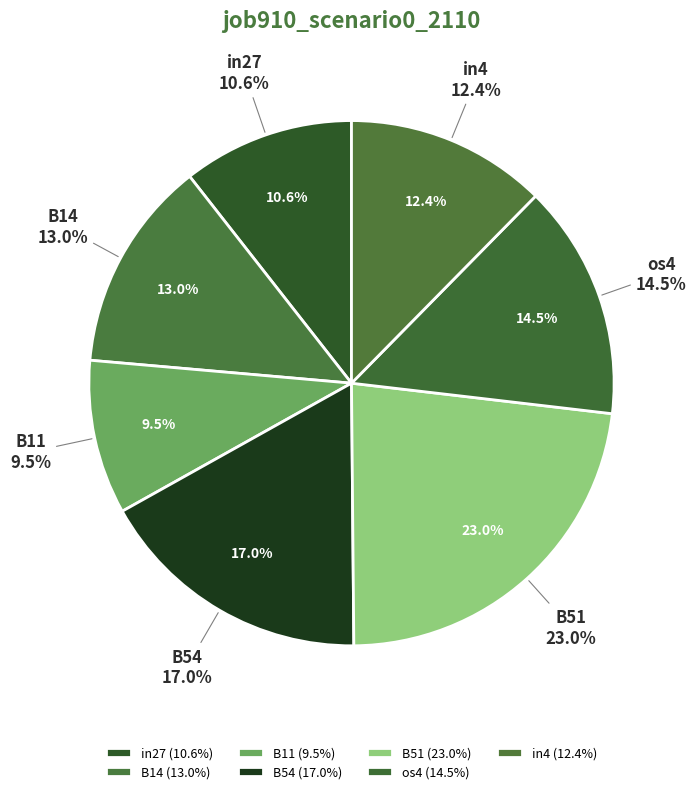

Is it true that os4 is 2% of the pie?

False